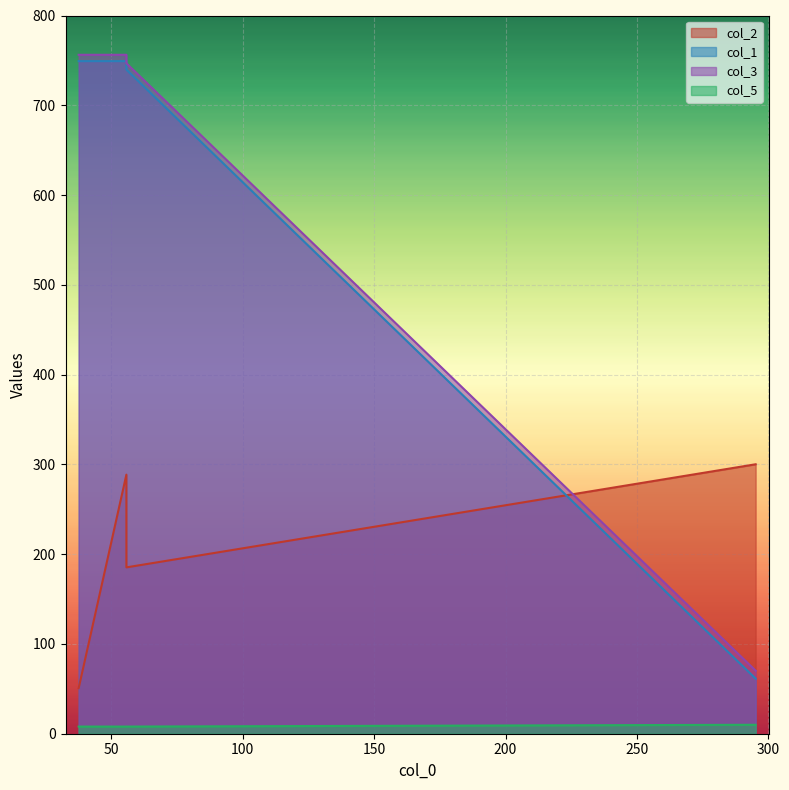

True or false: col_3 and col_5 intersect in this chart.

False